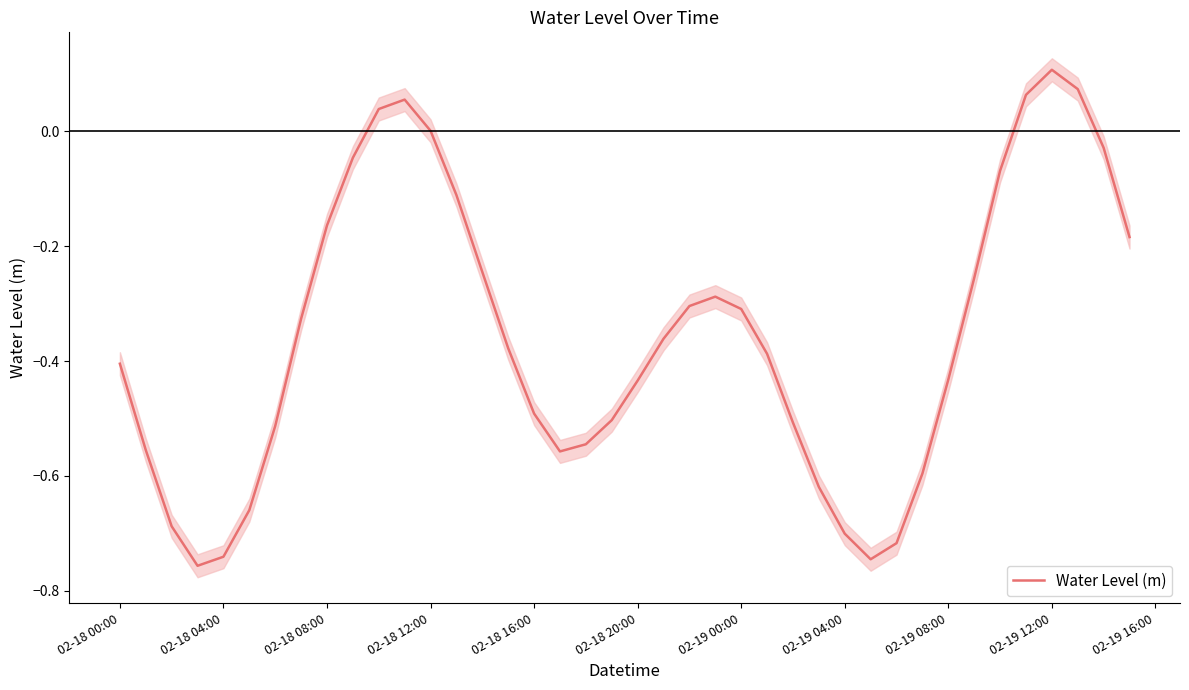

How many data points are less than 0?

34